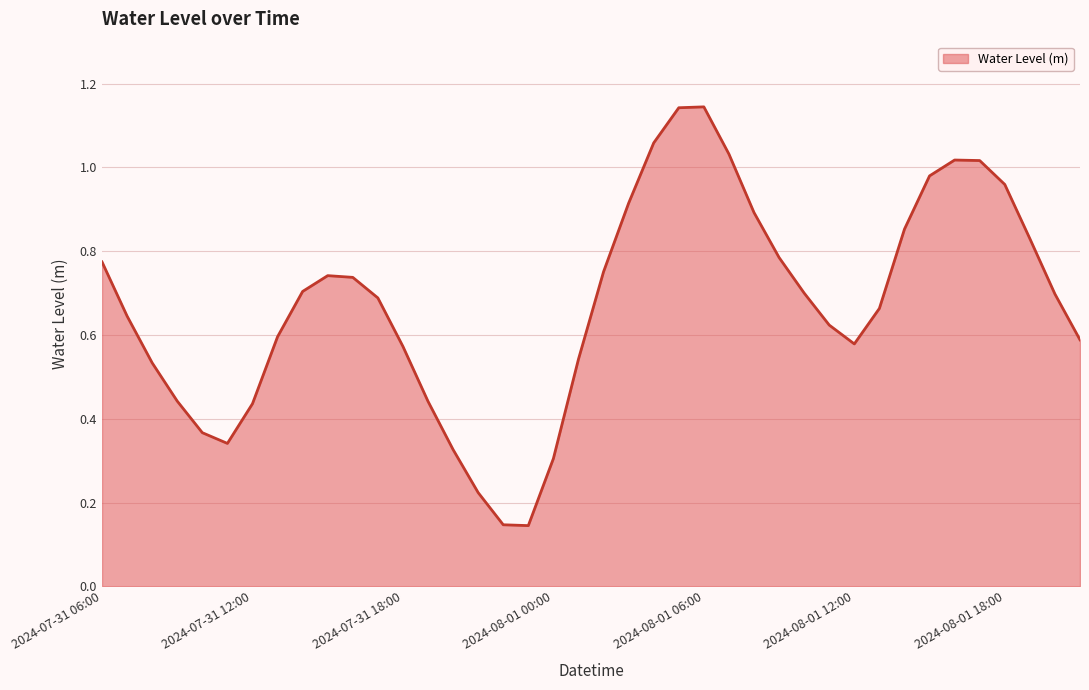

What is the label of the 29th point from the right?

2024-07-31 17:00